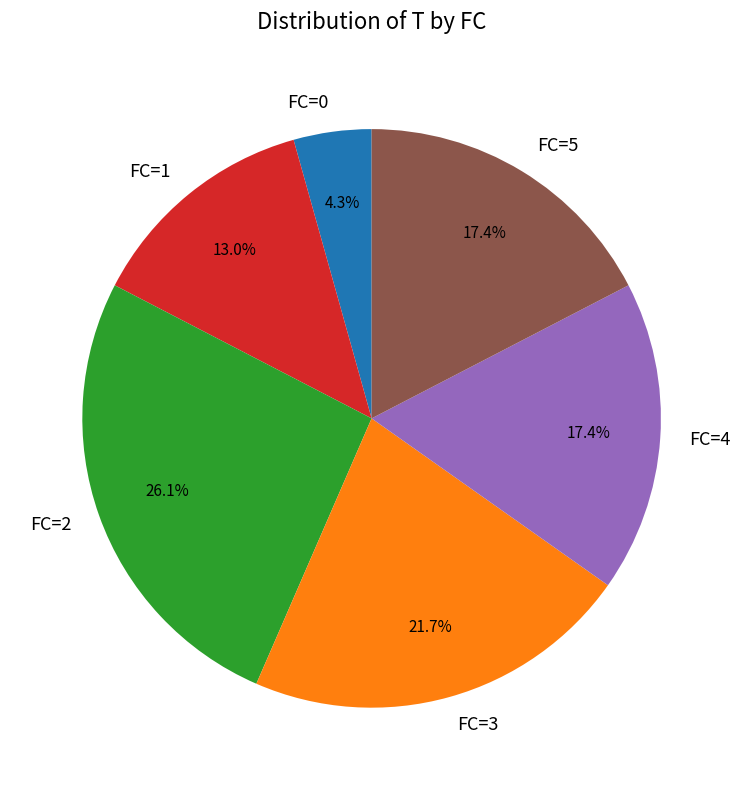

Does FC=2 account for over 50% of the chart?

No